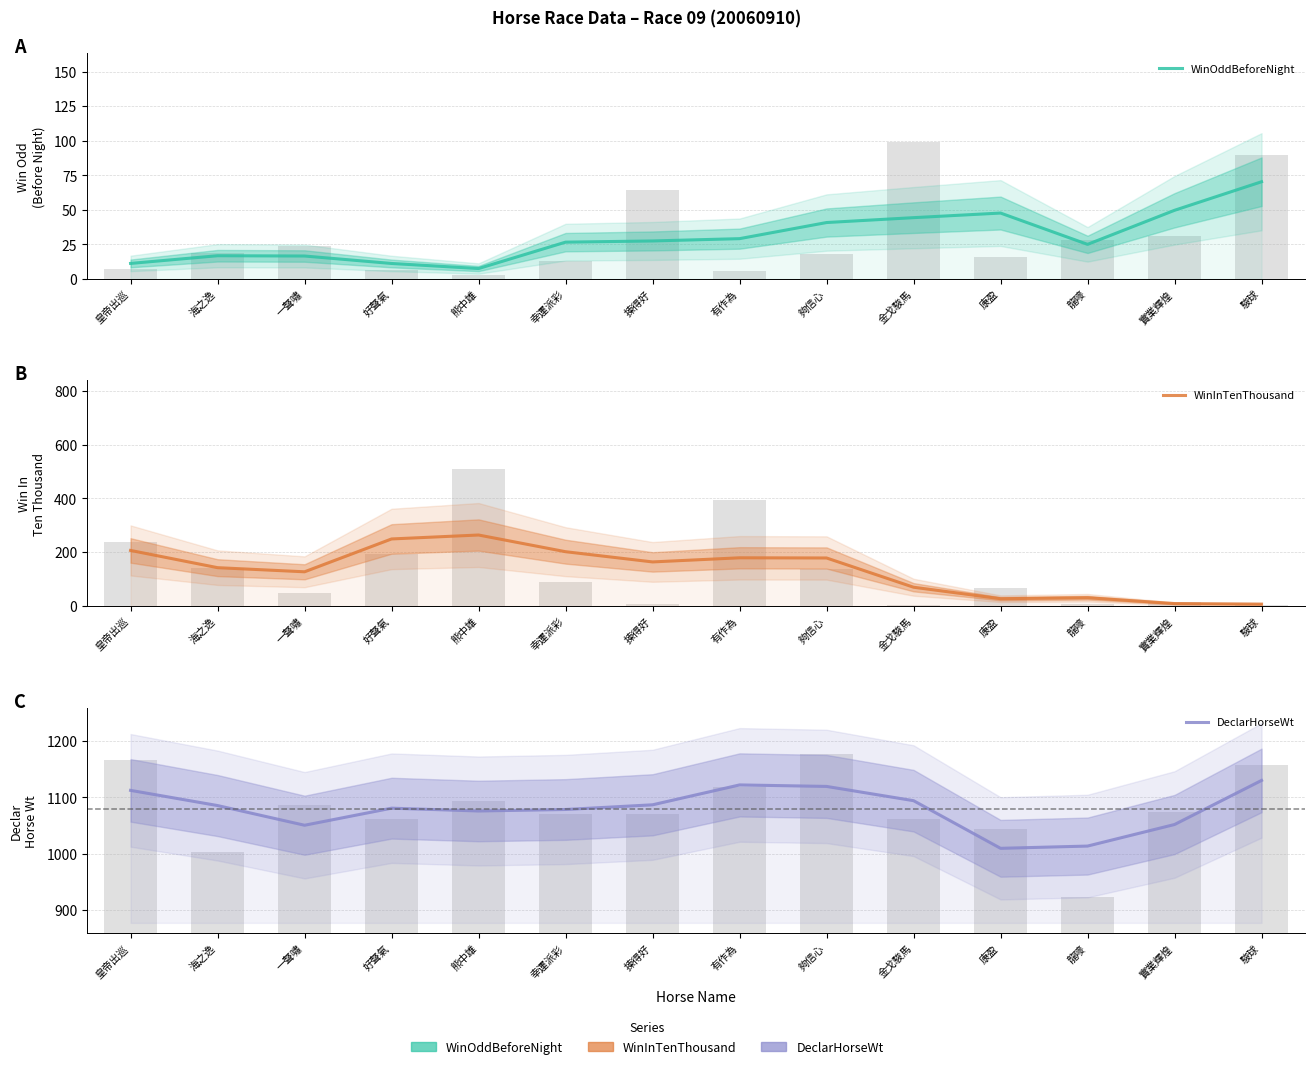

What is the label of the 3rd bar from the left?

一聲嘯